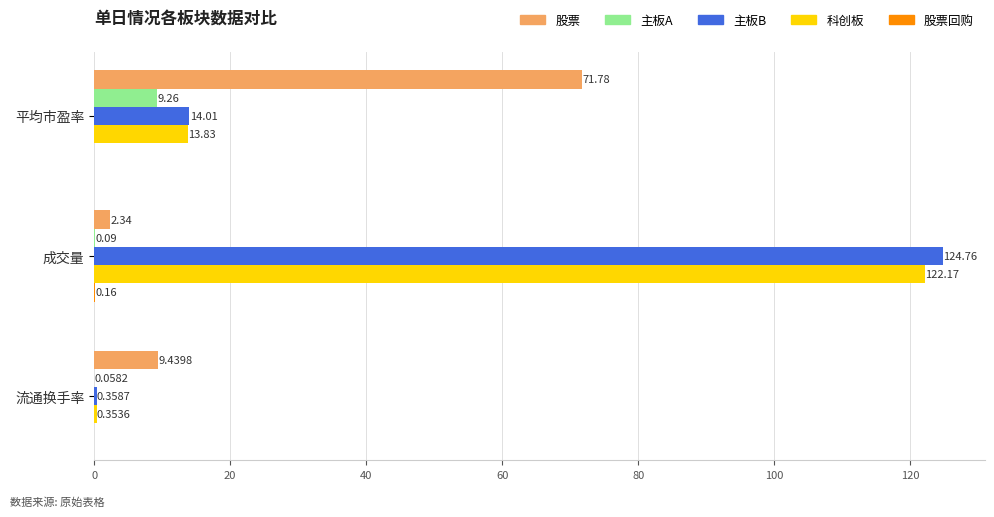

Which category has the highest value across all series?

成交量